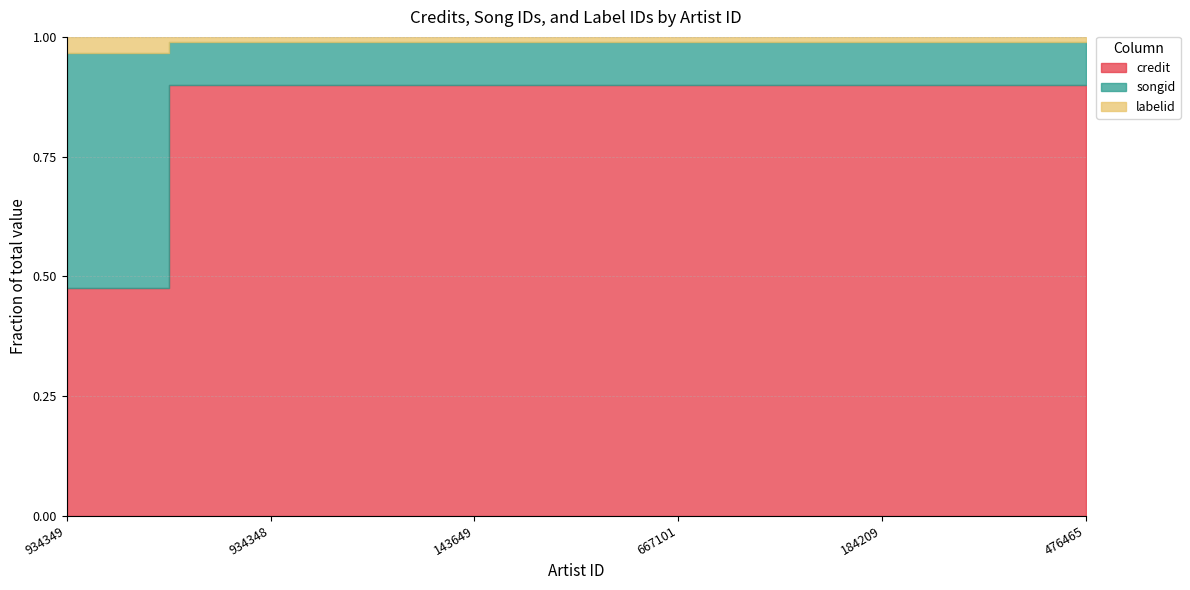

True or false: songid has more than 0 interior local peaks.

False